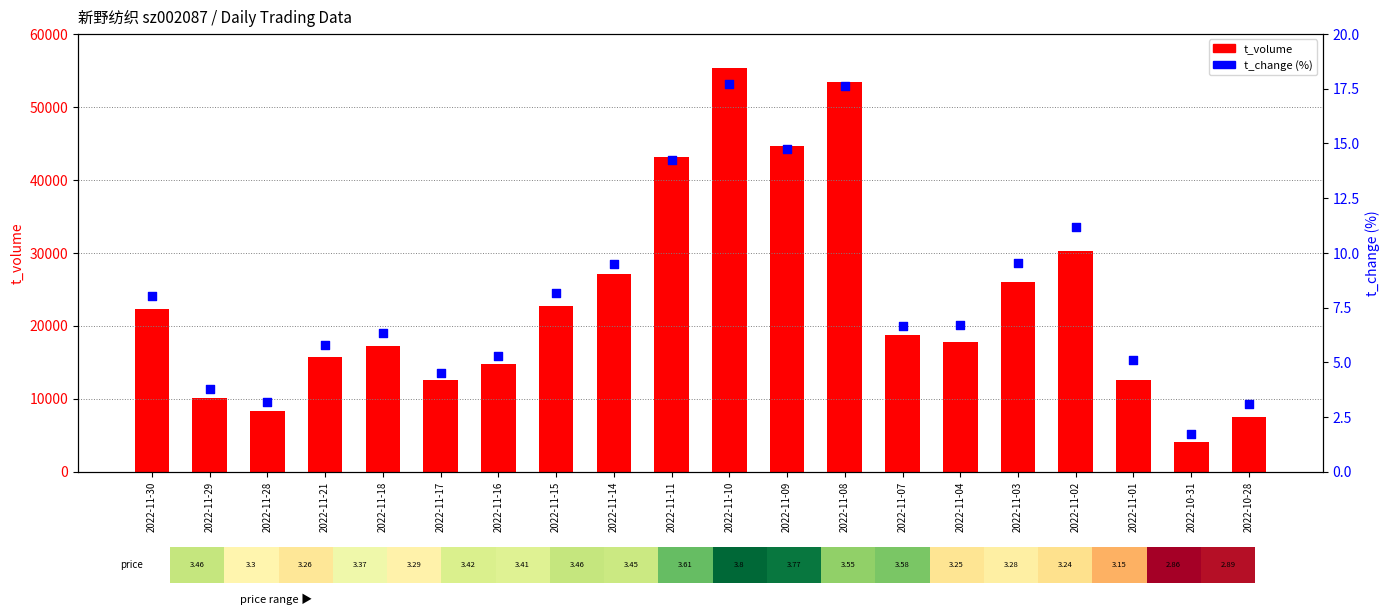

Which series reaches the maximum Y coordinate?

t_volume